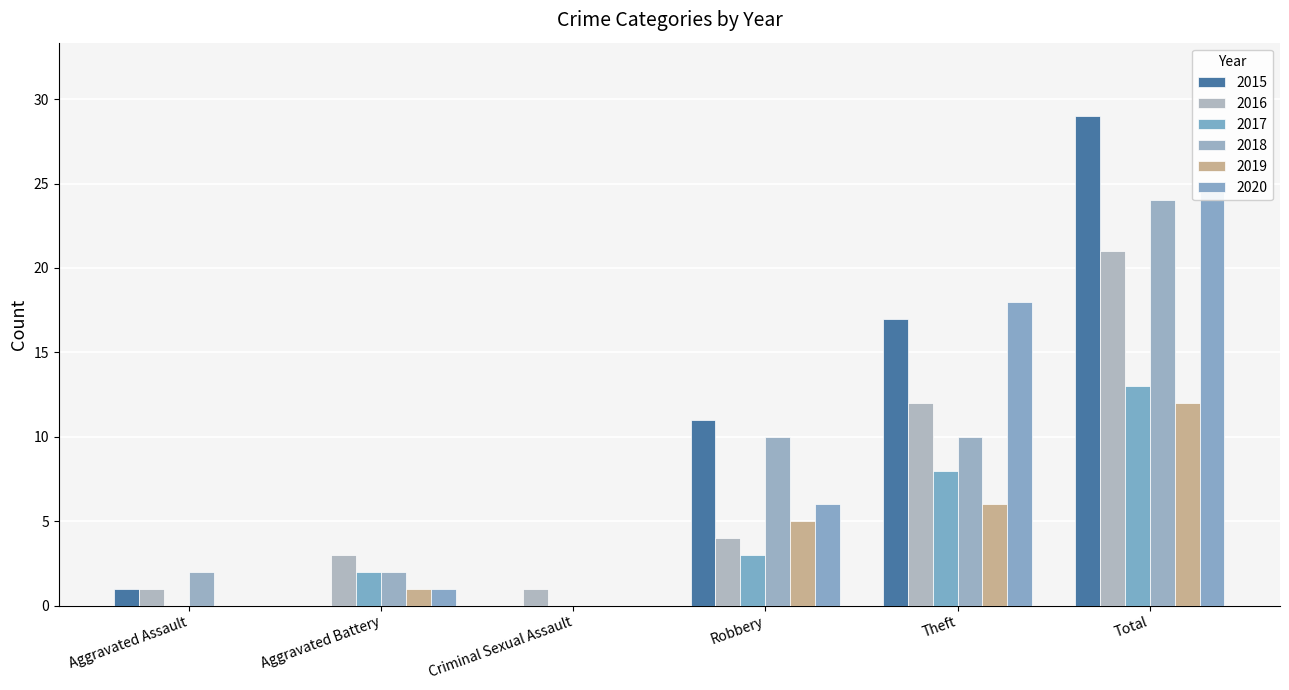

The value of 2017 at Criminal Sexual Assault is -6. True or false?

False